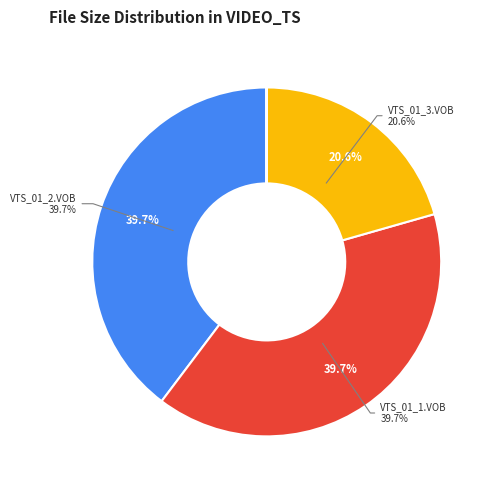

Is there any slice that represents more than half of the pie?

No